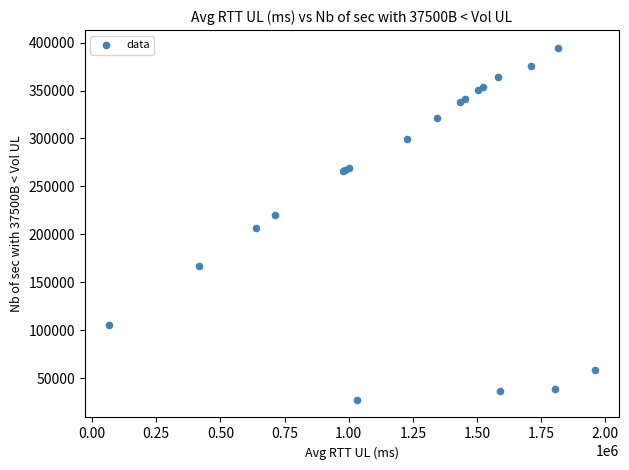

What Y value in the scatter plot is closest to 211075?

206712